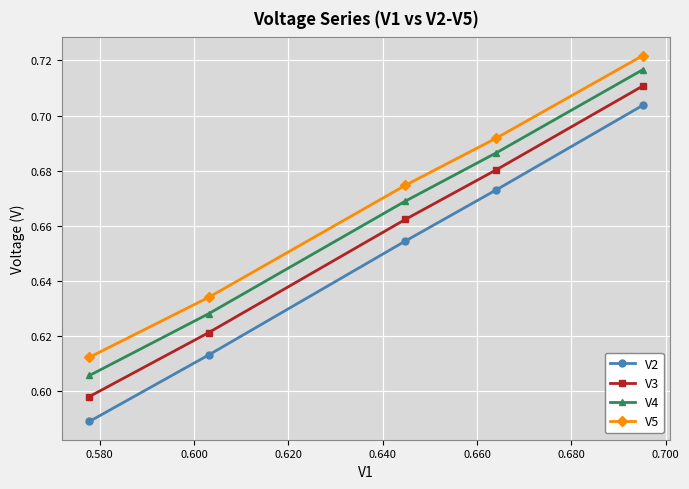

True or false: V4 and V3 cross at least once.

False